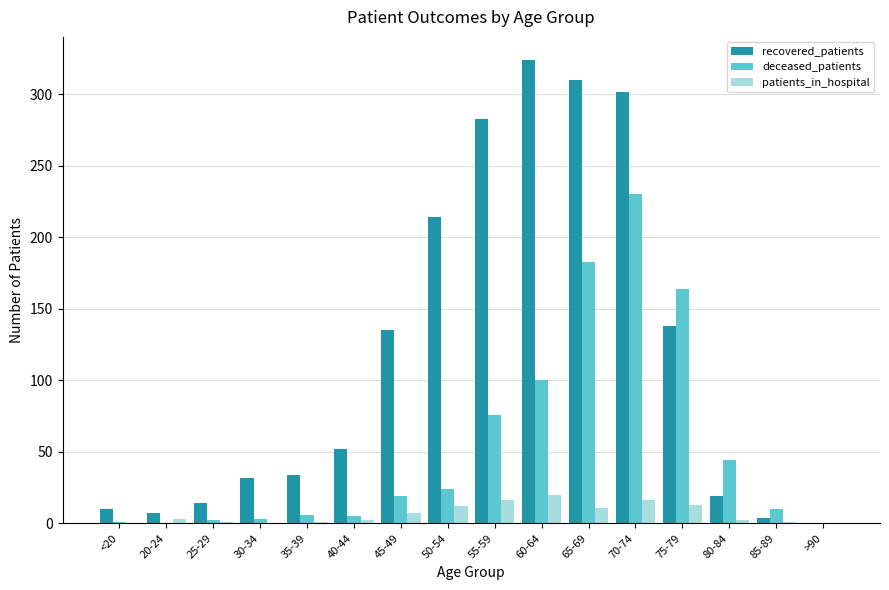

What value does the deceased_patients series have at 65-69?

183